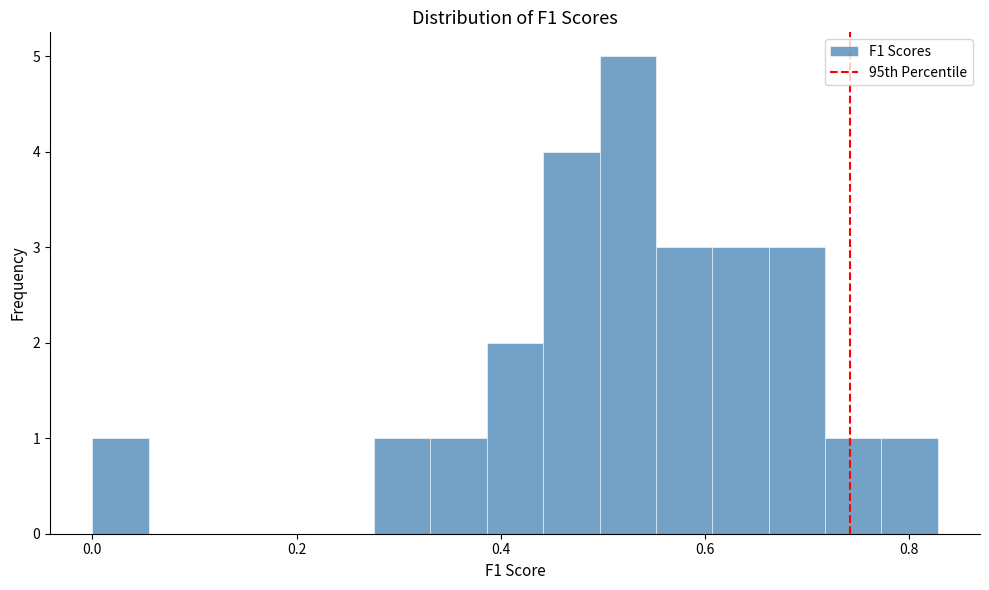

Around what value on the x-axis is the tallest bar? Give the approximate position of its centre, as read against the axis.

0.52